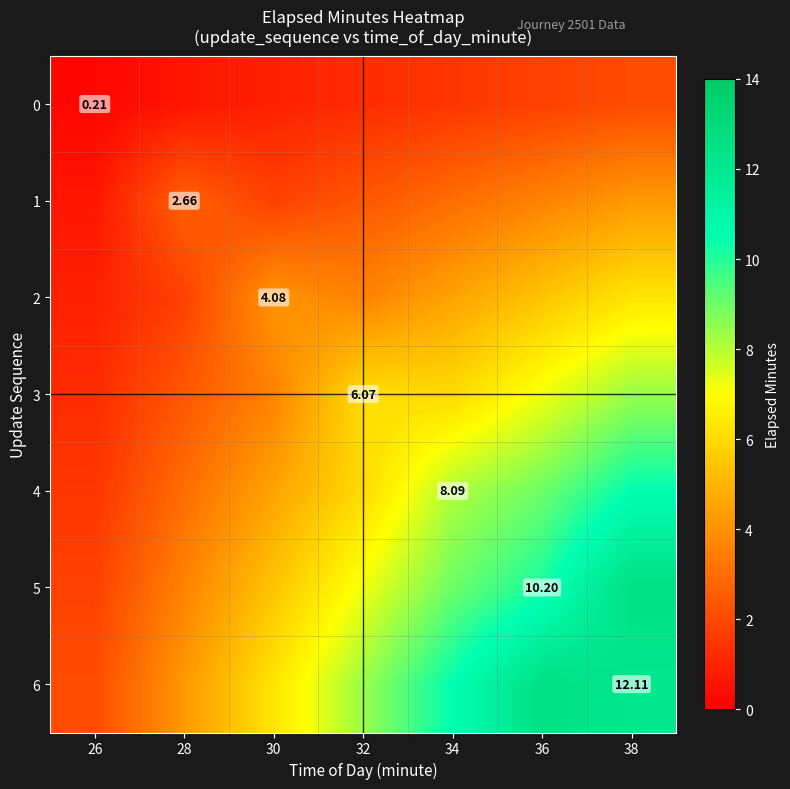

Which series changed the most between 26 and 32?

6